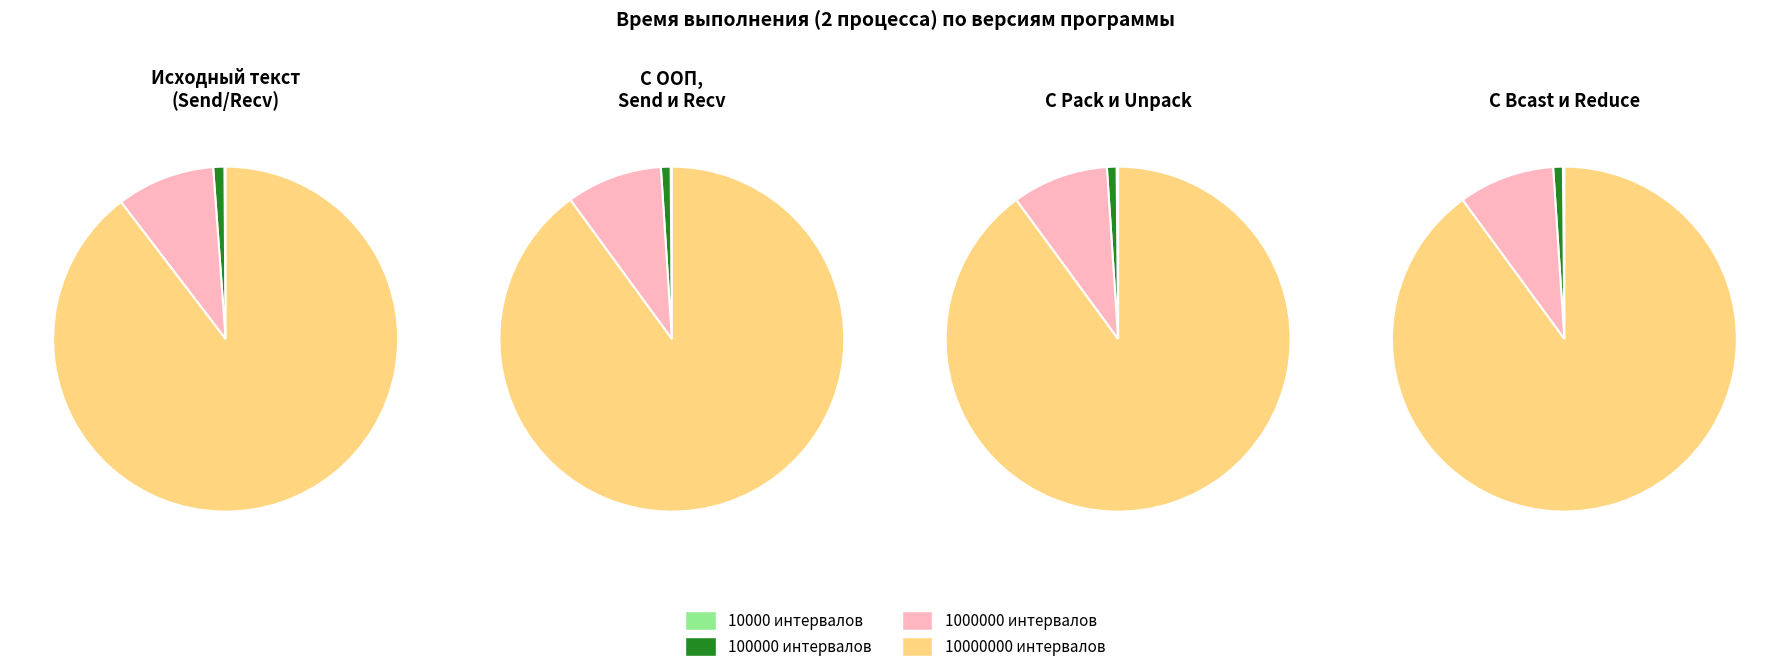

Count the number of slices in the pie.

4